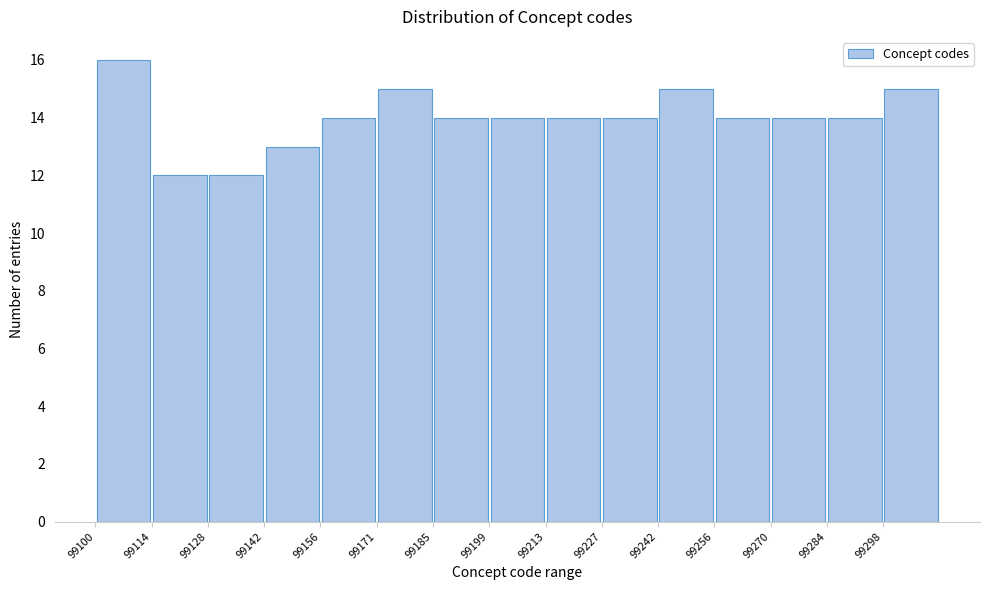

Reading left to right, list every bar in this chart as the range it spans on the x-axis followed by its height. Neither the bar edges nor the heights are printed on the chart, so give them approximately, as read against the axes.

99100.0 to 99114.2: 16
99114.2 to 99128.4: 12
99128.4 to 99142.6: 12
99142.6 to 99156.8: 13
99156.8 to 99171.0: 14
99171.0 to 99185.2: 15
99185.2 to 99199.4: 14
99199.4 to 99213.6: 14
99213.6 to 99227.8: 14
99227.8 to 99242.0: 14
99242.0 to 99256.2: 15
99256.2 to 99270.4: 14
99270.4 to 99284.6: 14
99284.6 to 99298.8: 14
99298.8 to 99313.0: 15